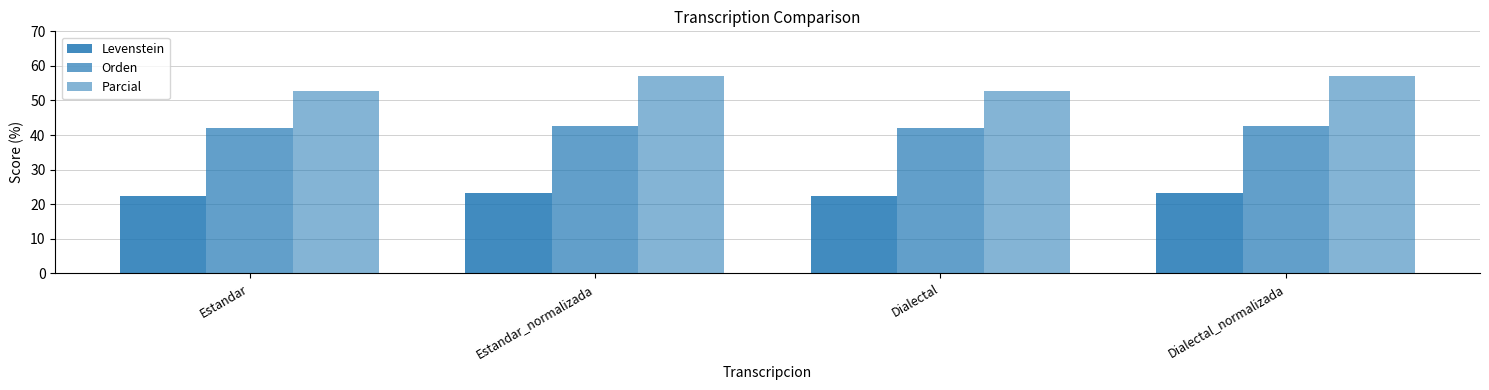

How many bars are there in each group?

3